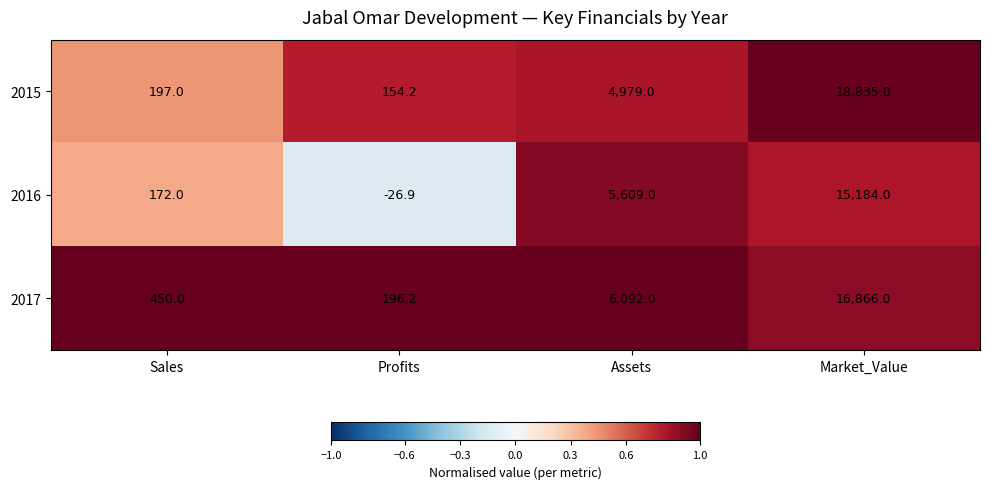

Which series has the largest total across all categories?

2015